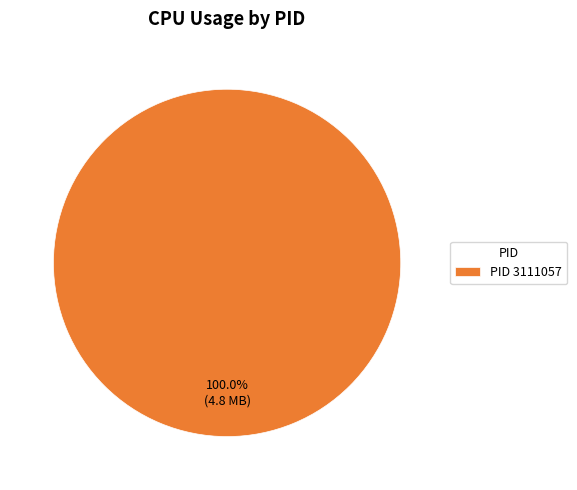

Count the number of slices in the pie.

1